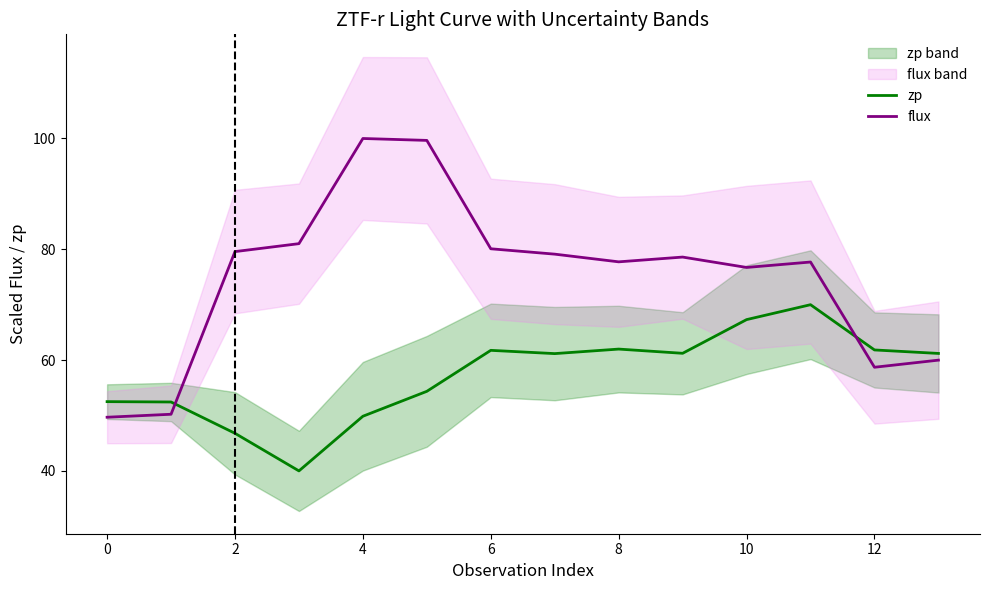

At how many categories does at least one series exceed 47?

14